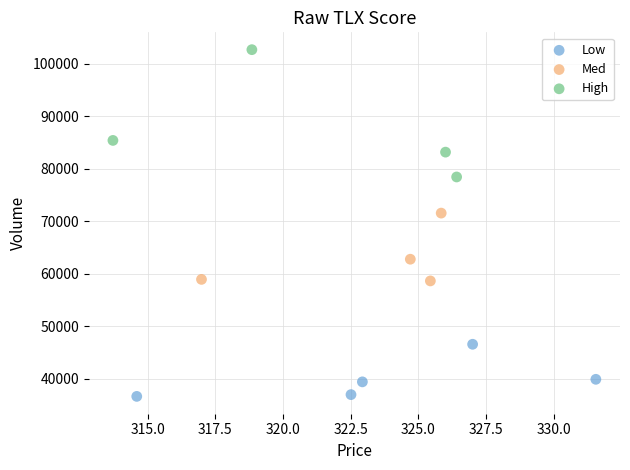

Which series has the widest spread of Y values?

High